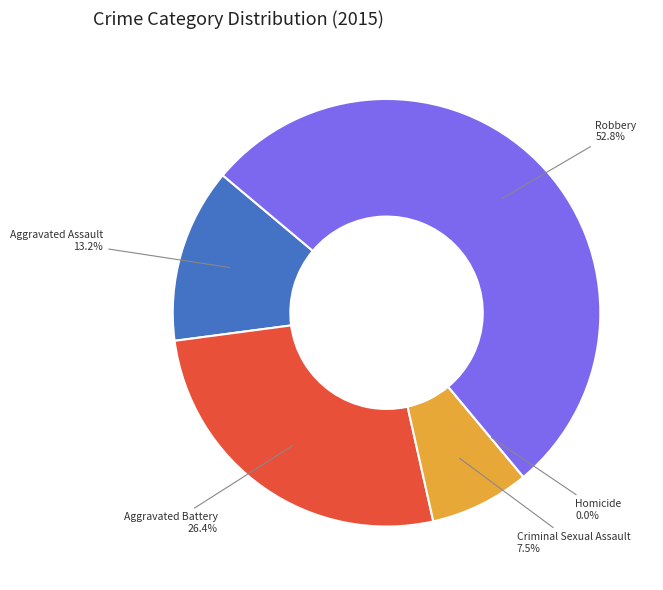

What percentage is the Aggravated Assault slice, to the nearest percent?

13%